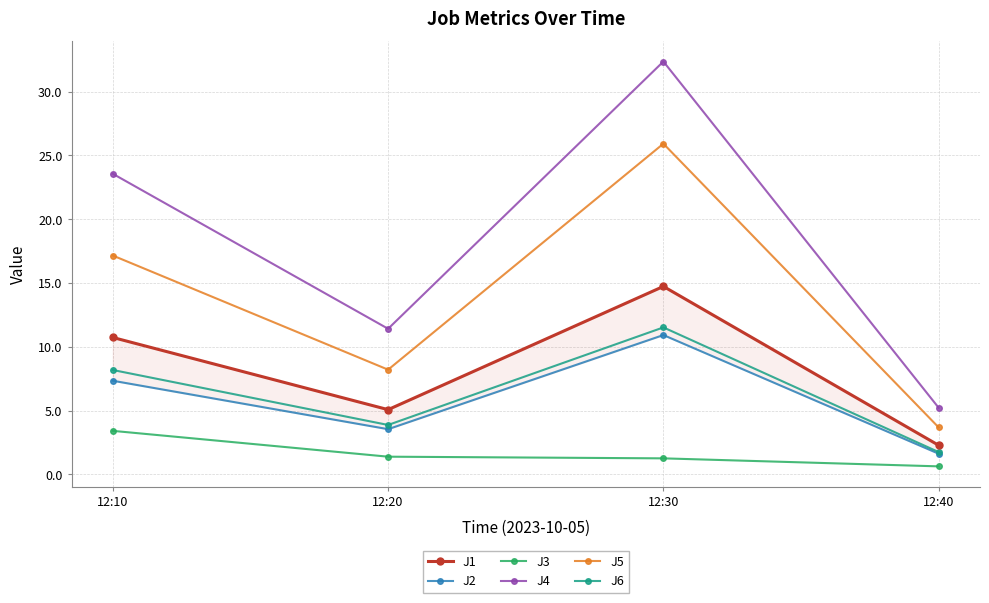

Which series changed the most between 12:10 and 12:20?

J4